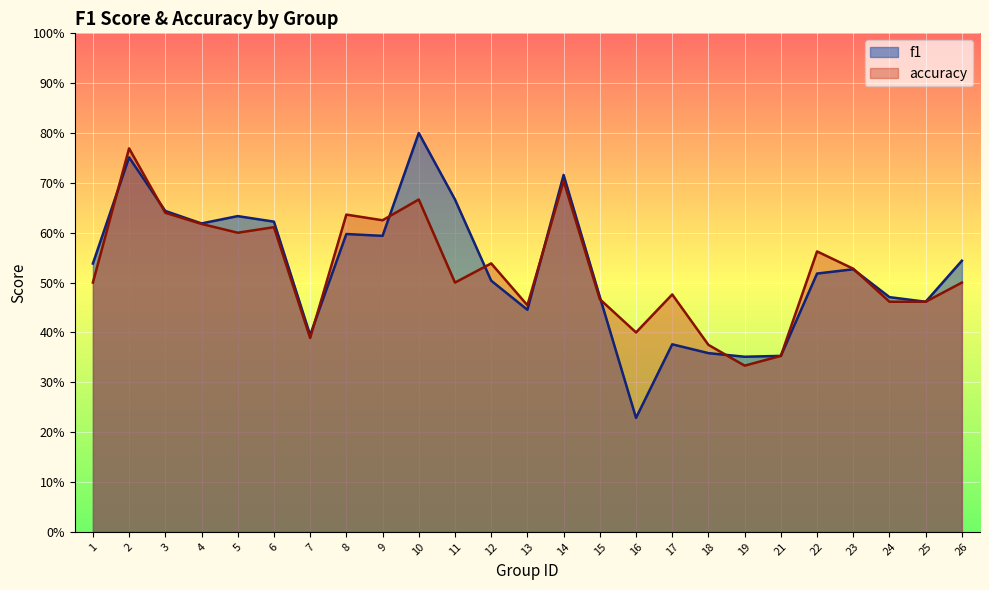

What is the average value of the accuracy series?

0.5